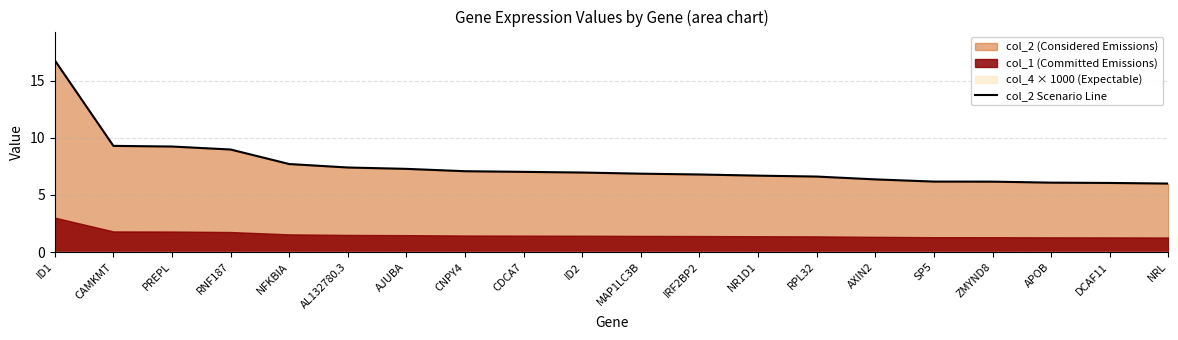

Reading left to right, transcribe all the data shown in this chart.

16.8	9.3	9.2	9.0	7.7	7.4	7.3	7.1	7.0	7.0	6.9	6.8	6.7	6.6	6.4	6.2	6.2	6.1	6.0	6.0